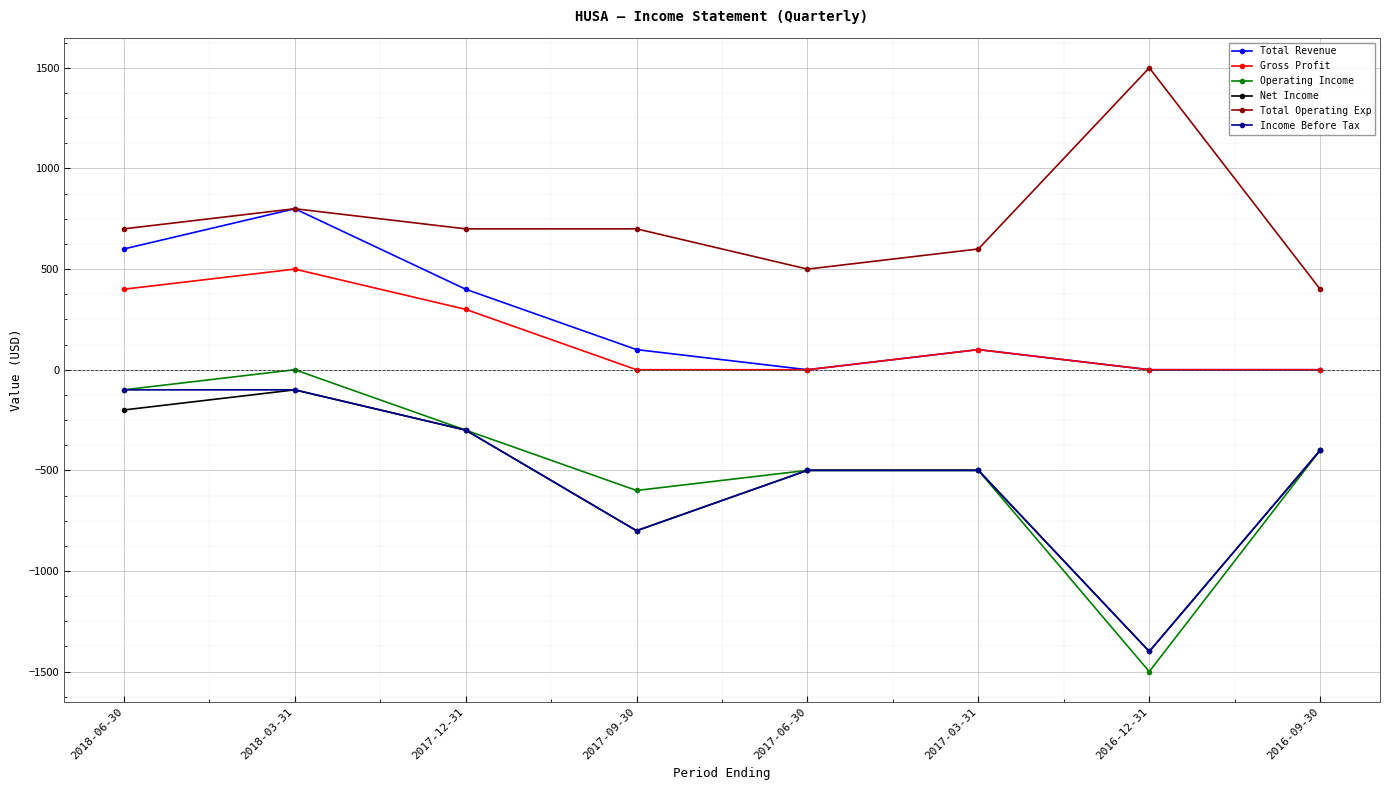

What are all the series names shown in the legend?

Total Revenue, Gross Profit, Operating Income, Net Income, Total Operating Exp, Income Before Tax